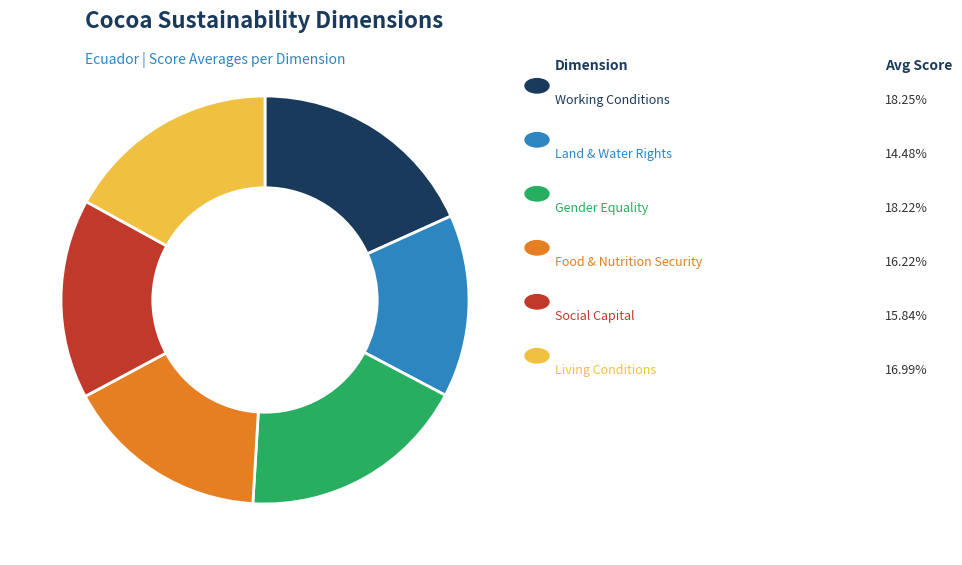

Is there a majority slice in this chart?

No